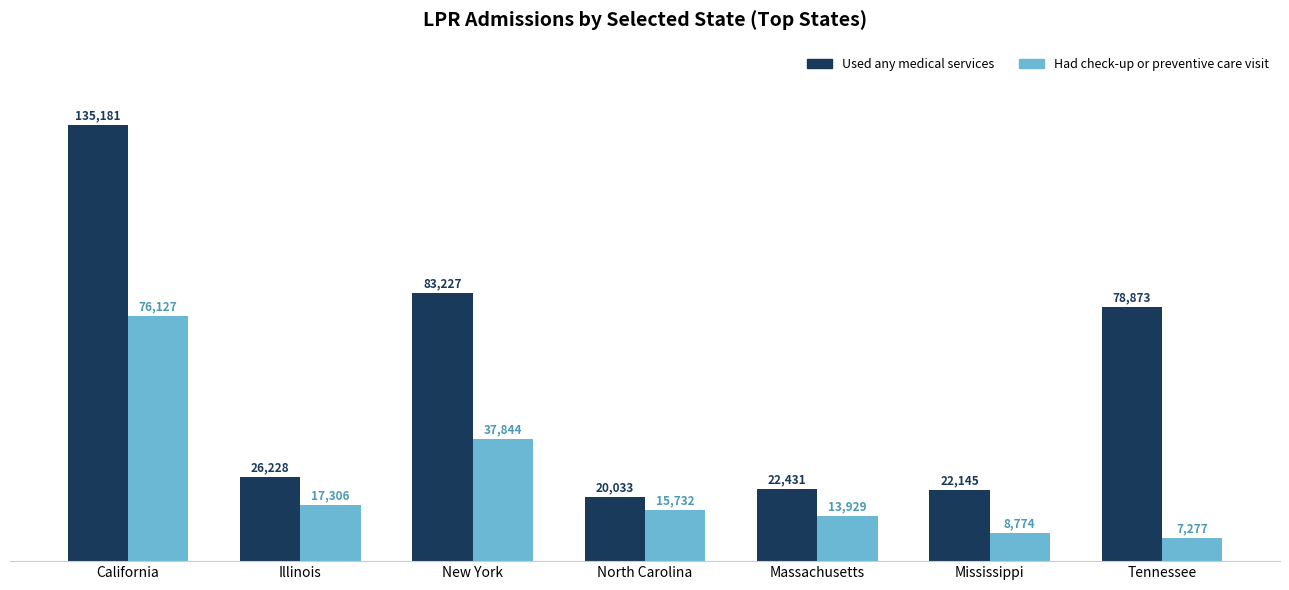

How many groups of bars are there?

7